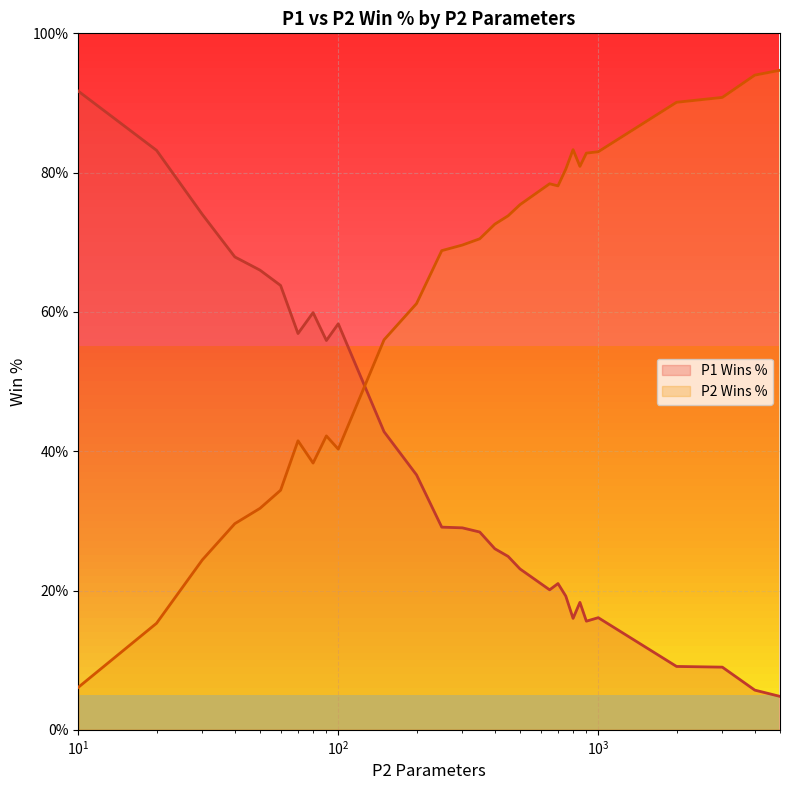

What is the difference between the maximum and minimum values in the P1 Wins % series?

86.9